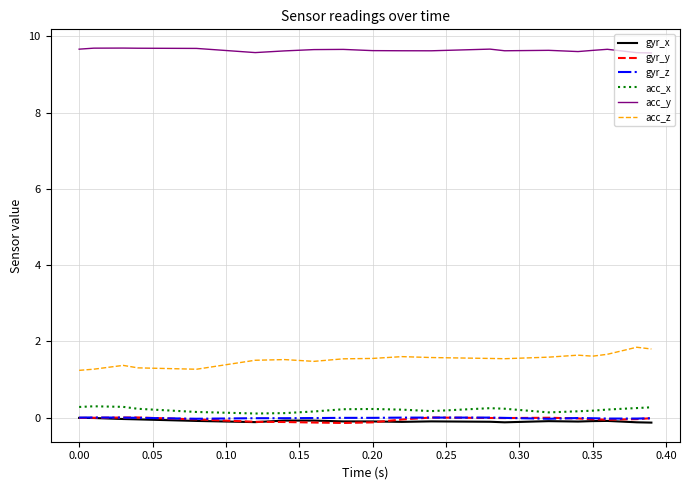

Which series has the largest range (max minus min)?

acc_z